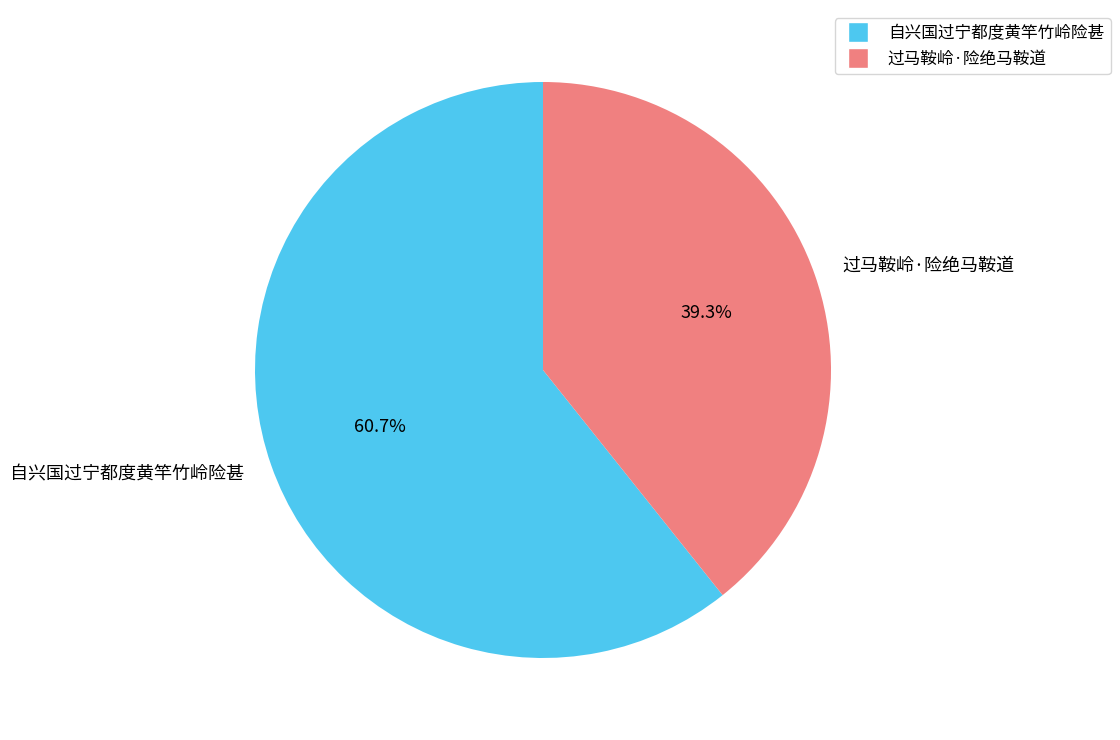

Which slice represents more than half of the pie?

自兴国过宁都度黄竿竹岭险甚